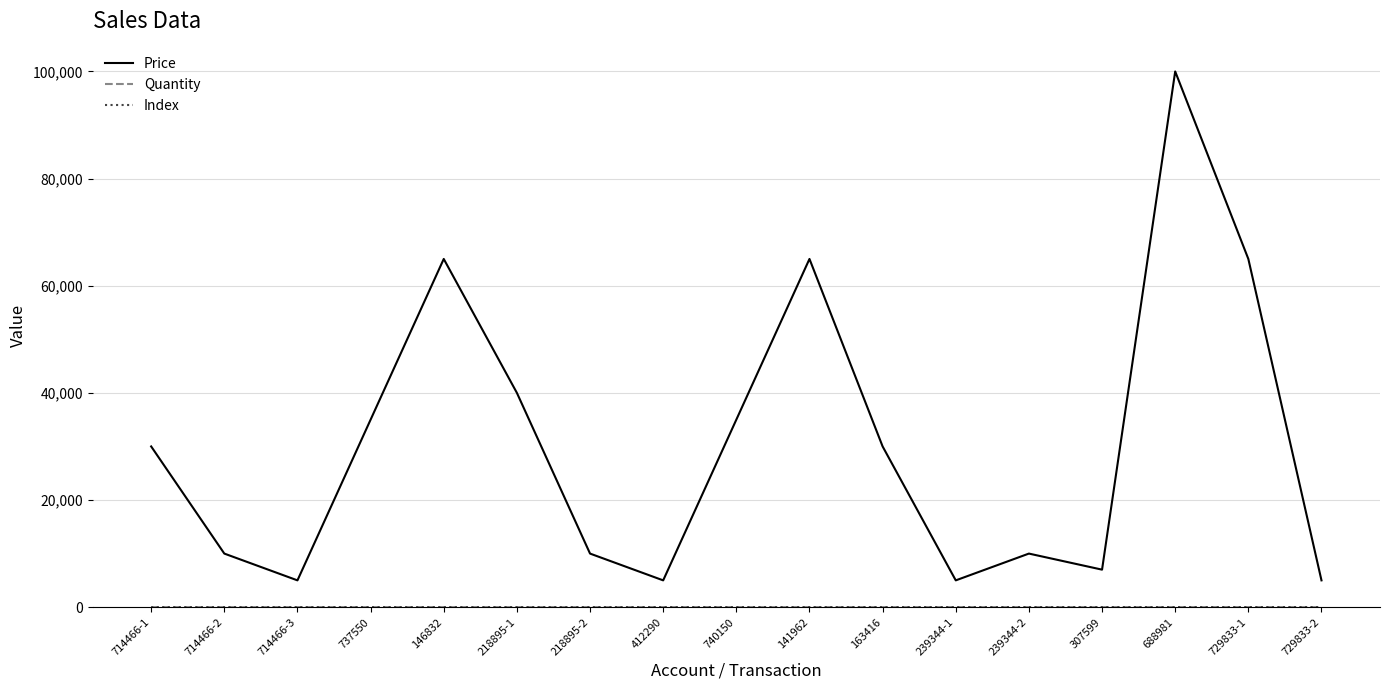

Which series has the widest spread of values?

Price